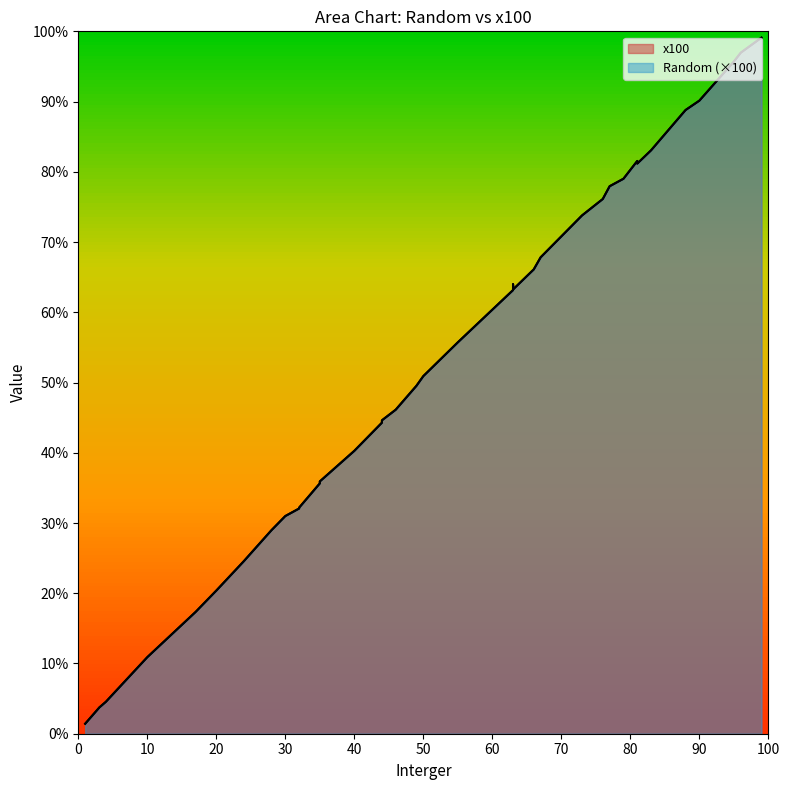

What is the difference between the Random values at 88 and 44?

0.4